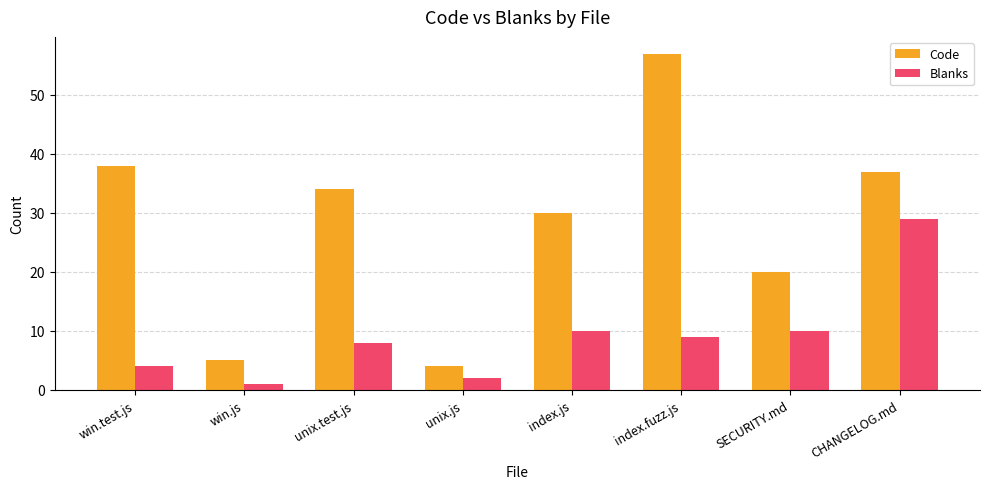

At which category does the chart reach its minimum across all series?

win.js